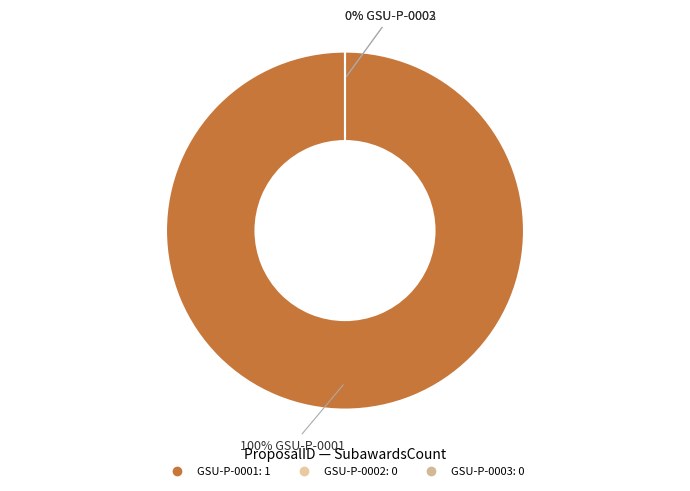

Between GSU-P-0001 and GSU-P-0002, which is larger?

GSU-P-0001